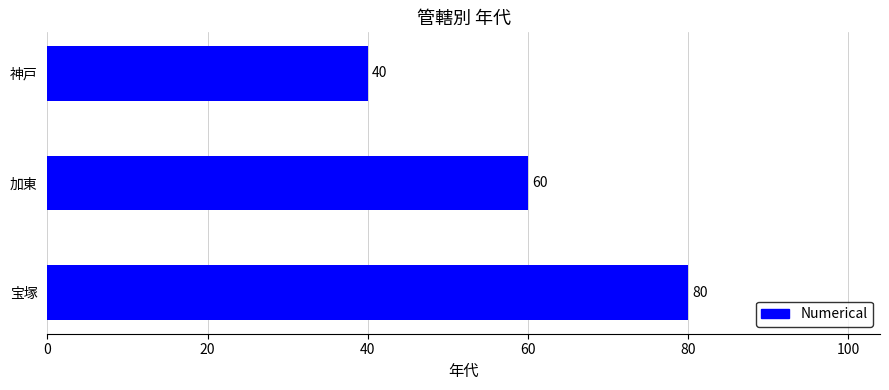

Which label corresponds to the smallest value in the chart?

神戸